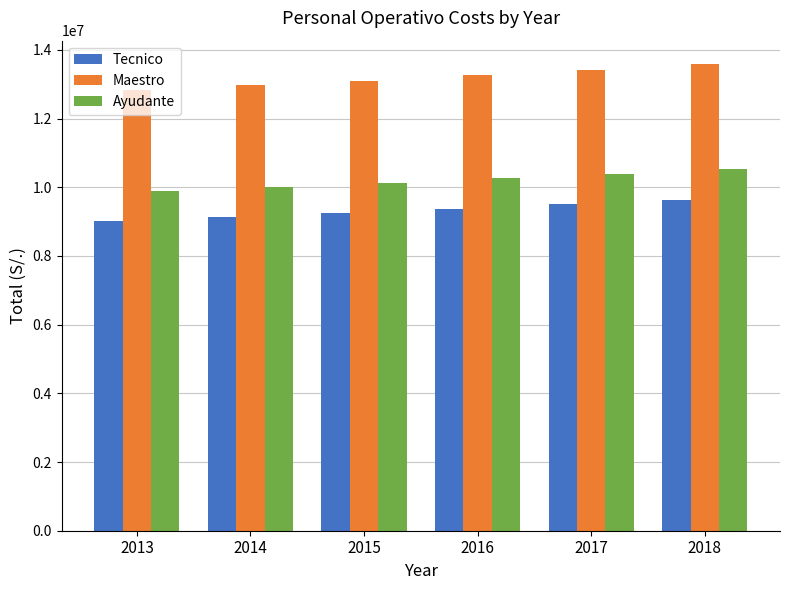

Reading left to right, what are all the values shown in this chart?

Tecnico: 2013=9032030.6	2014=9141546.6	2015=9237691.4	2016=9378734.4	2017=9507804.8	2018=9641056.5
Maestro: 2013=12839315.6	2014=12979003.3	2015=13099491.2	2016=13259691.6	2017=13414427.2	2018=13588588.8
Ayudante: 2013=9895014.2	2014=10011080.7	2015=10110500.7	2016=10255224.7	2017=10390251.3	2018=10535553.7